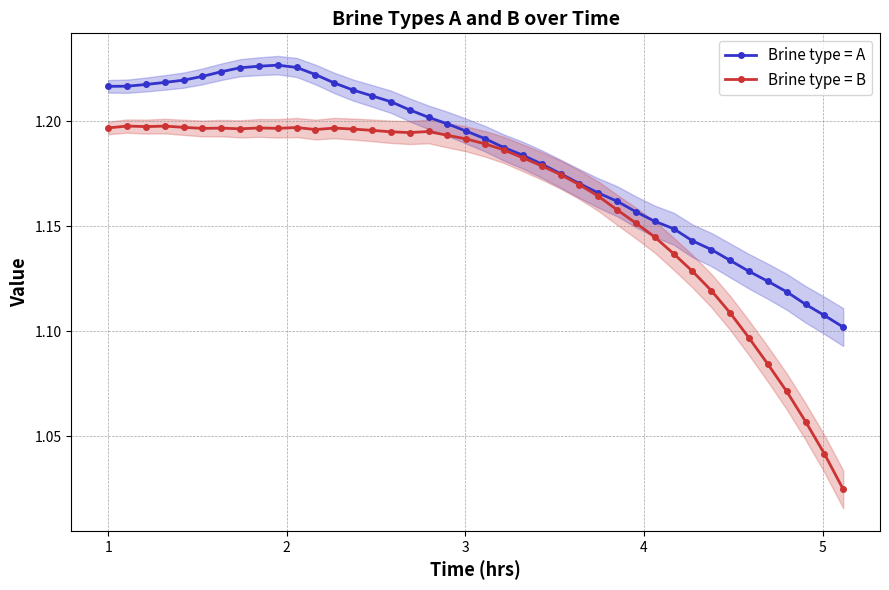

True or false: Brine type = B has more than 1 points higher than both neighbors.

True